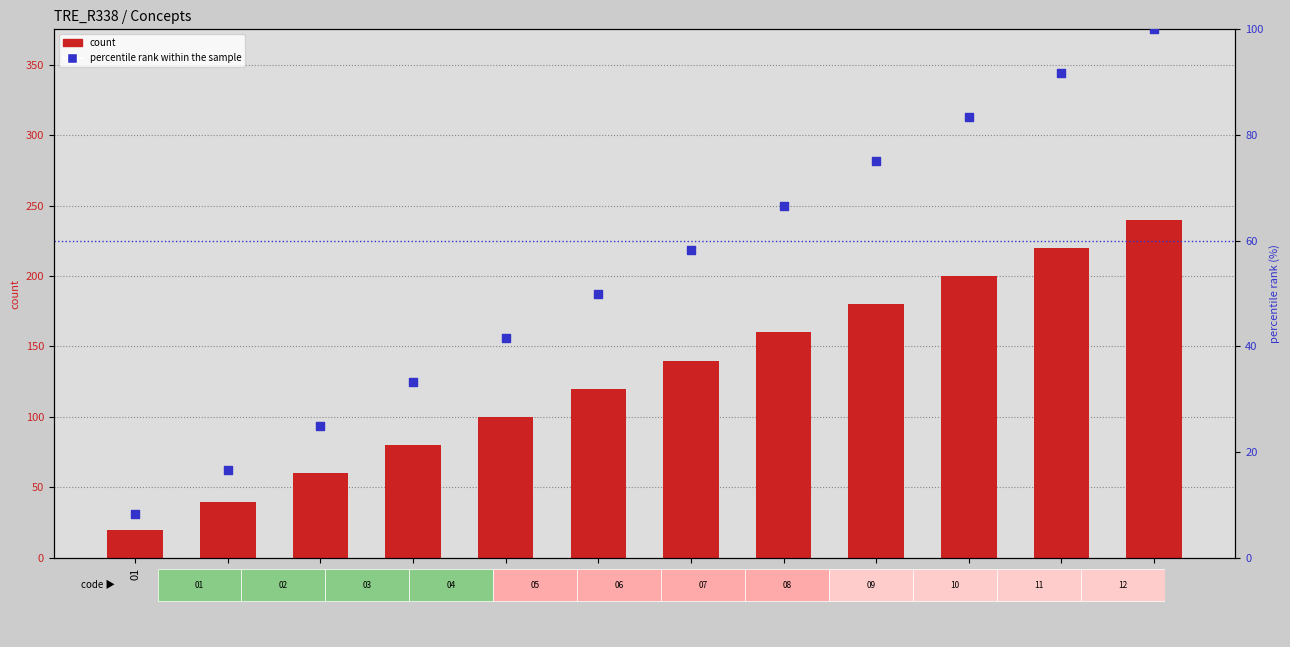

What are all the series names shown in the legend?

count, percentile rank within the sample